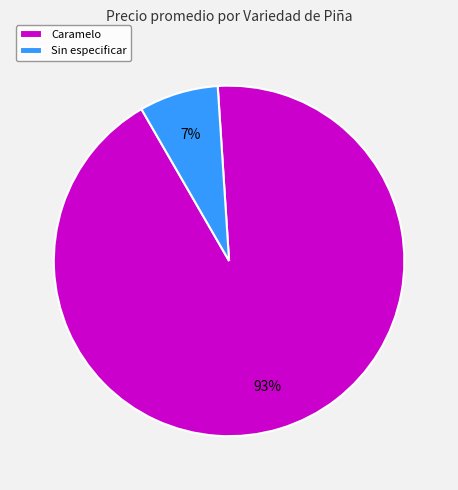

Which has a higher value, Sin especificar or Caramelo?

Caramelo